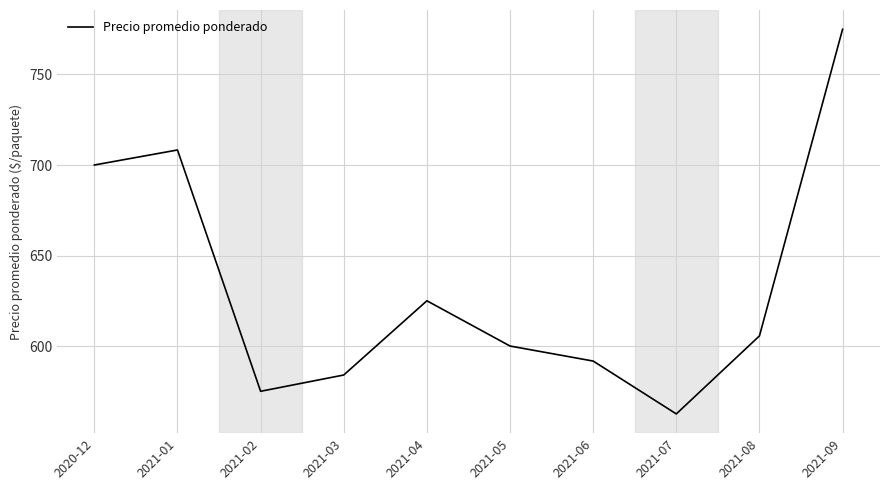

Which has a higher value, 2020-12 or 2021-06?

2020-12